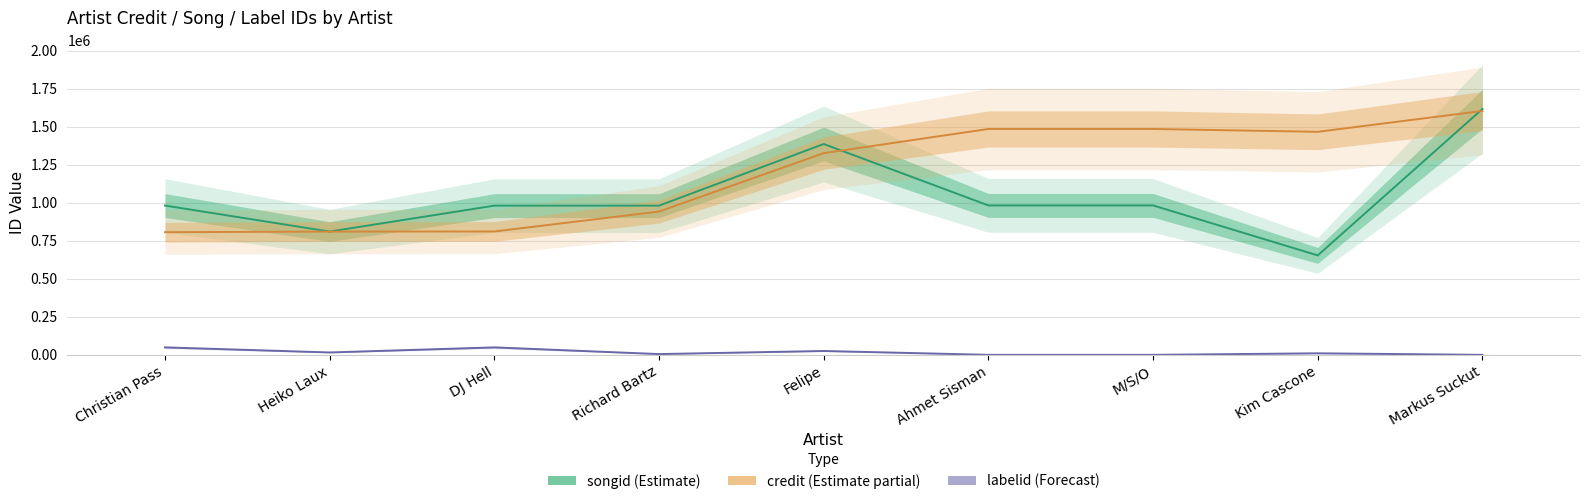

Which has a higher value, Felipe or Heiko Laux?

Felipe